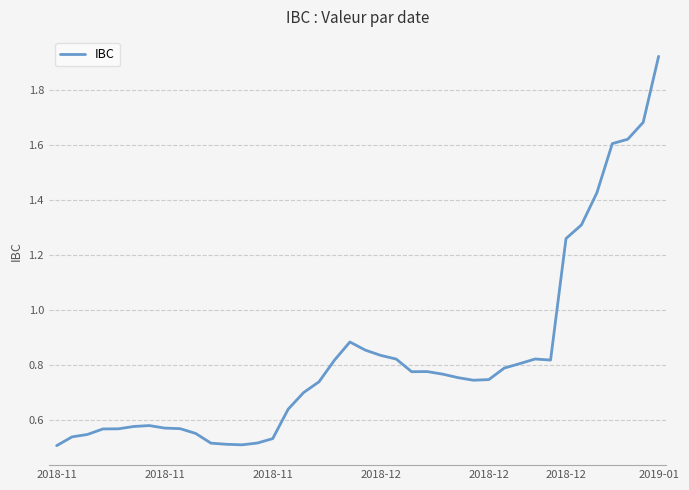

List the labels in order of value, largest first.

39, 38, 37, 36, 35, 34, 33, 19, 20, 21, 31, 22, 32, 18, 30, 29, 24, 23, 25, 26, 28, 27, 17, 16, 15, 2019-01, 2018-12, 7, 8, 2018-12, 2018-12, 9, 2018-11, 2018-11, 14, 13, 10, 11, 12, 2018-11